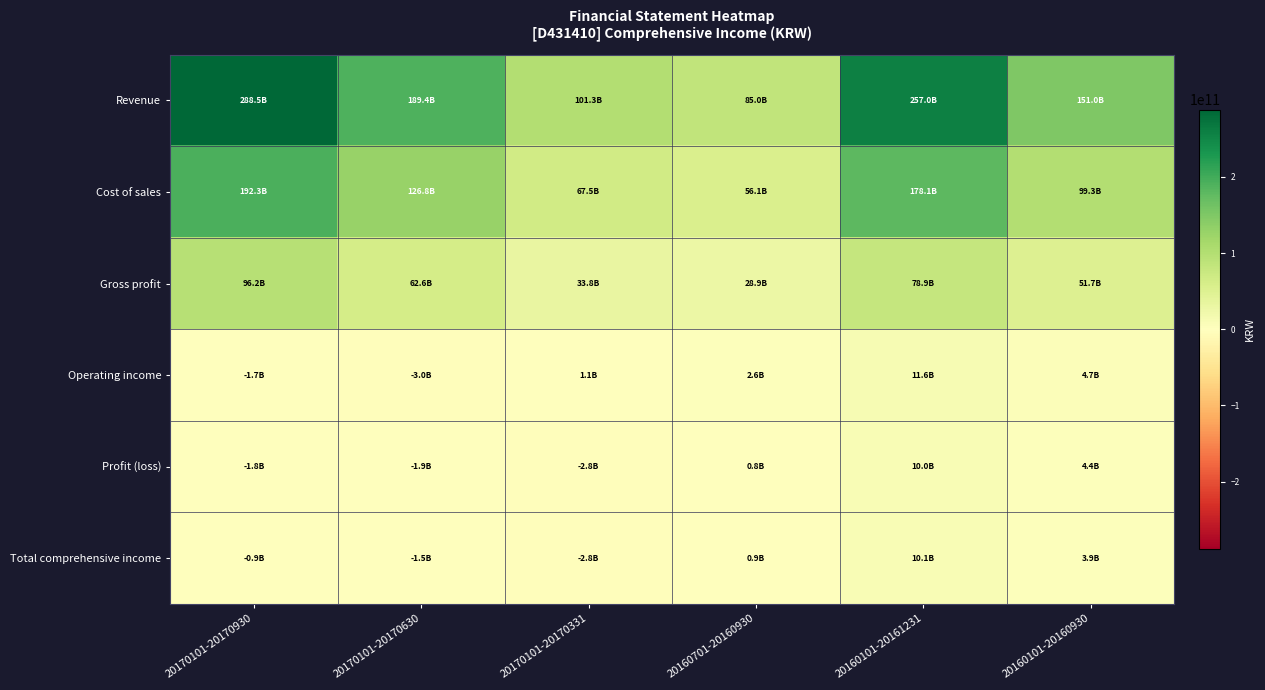

List the series in order of their peak value, lowest first.

Profit (loss), Total comprehensive income, Operating income, Gross profit, Cost of sales, Revenue